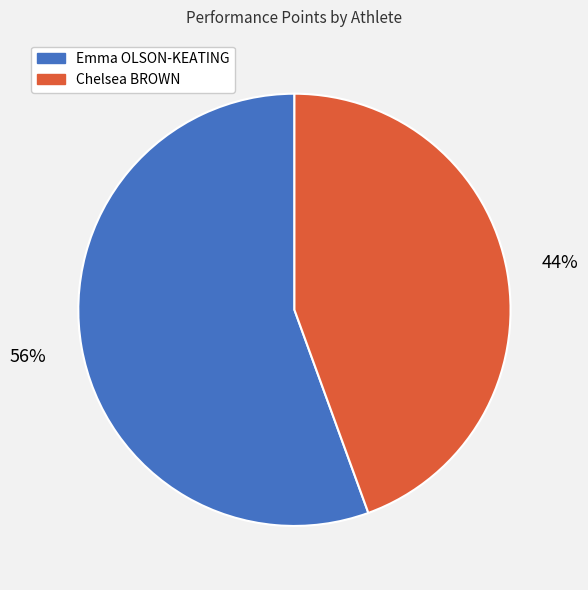

To the nearest percent, what percentage of the pie is Chelsea BROWN?

44%